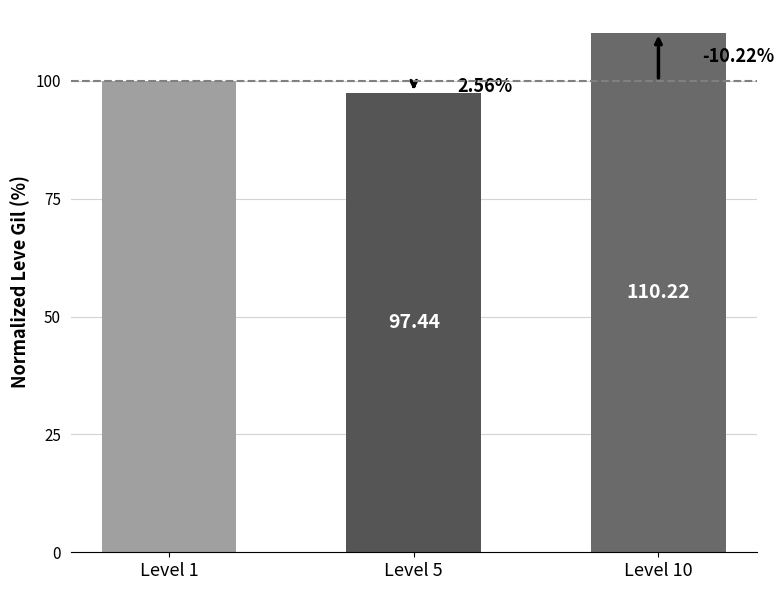

Between Level 1 and Level 5, which is larger?

Level 1